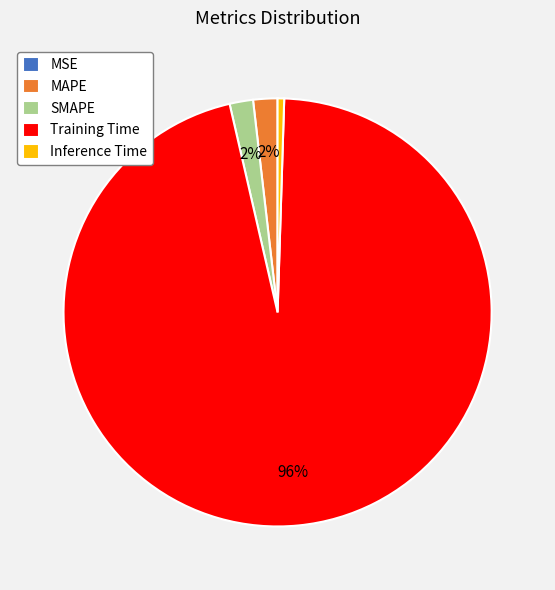

Combined, do SMAPE and Training Time account for over 50%?

Yes